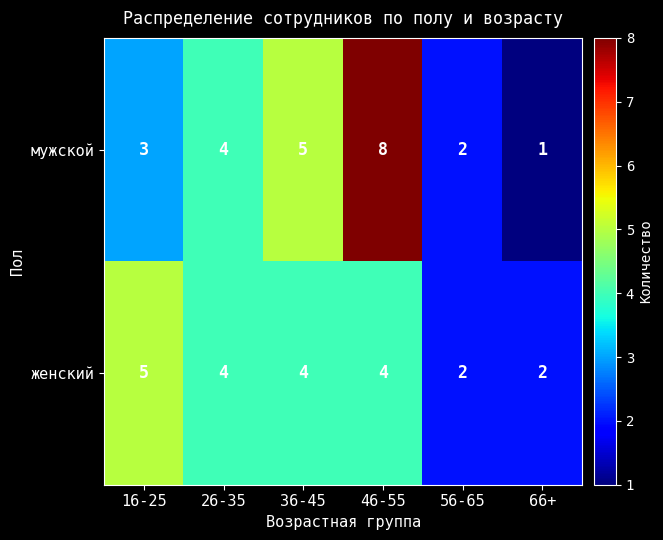

How many distinct data groups are displayed?

2